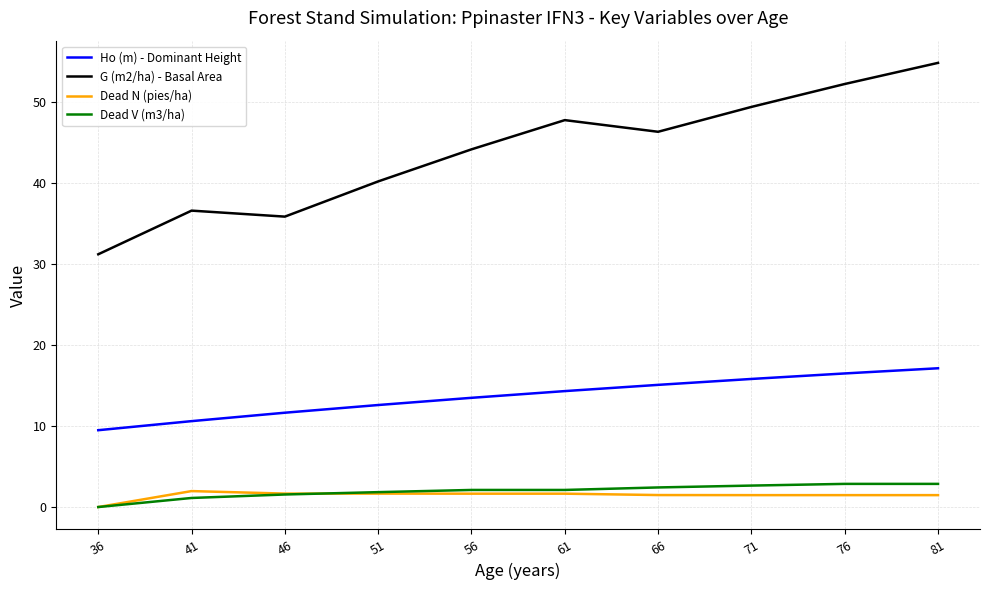

Is the value of Dead N (pies/ha) at 61 greater than the value of Ho (m) - Dominant Height at 71?

No